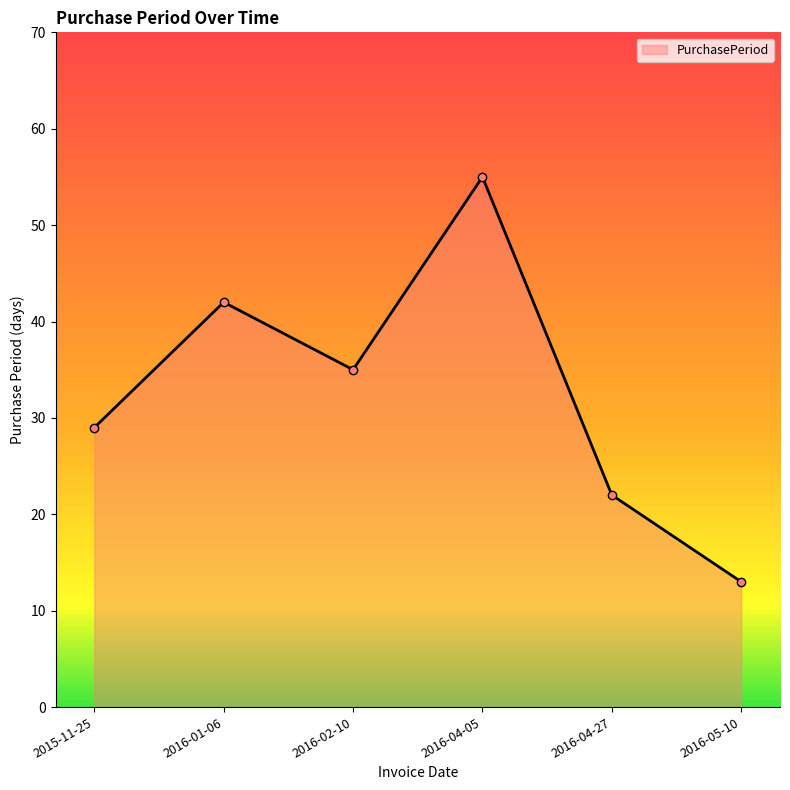

List the labels in order of value, largest first.

2016-04-05, 2016-01-06, 2016-02-10, 2015-11-25, 2016-04-27, 2016-05-10